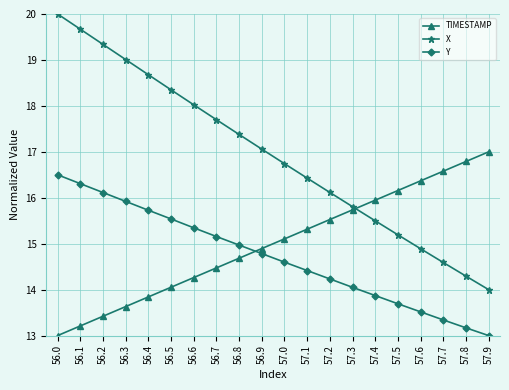

At how many categories does at least one series exceed 16?

18